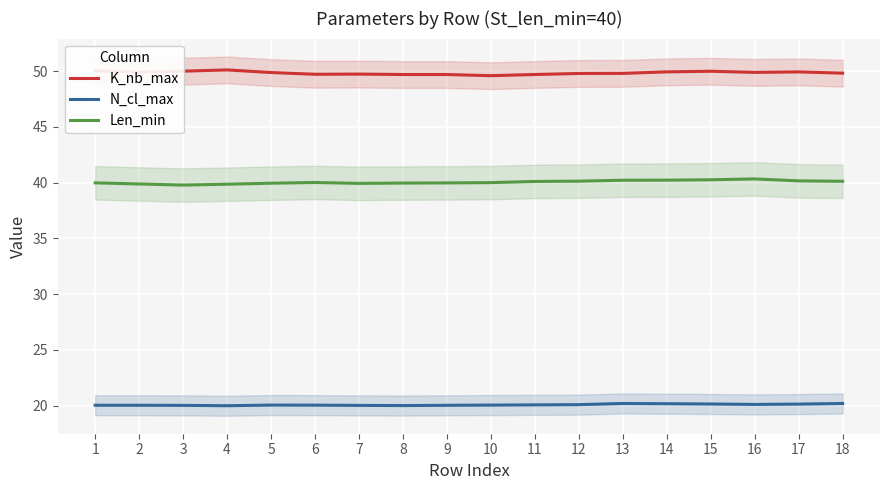

Which series has the largest total across all categories?

K_nb_max